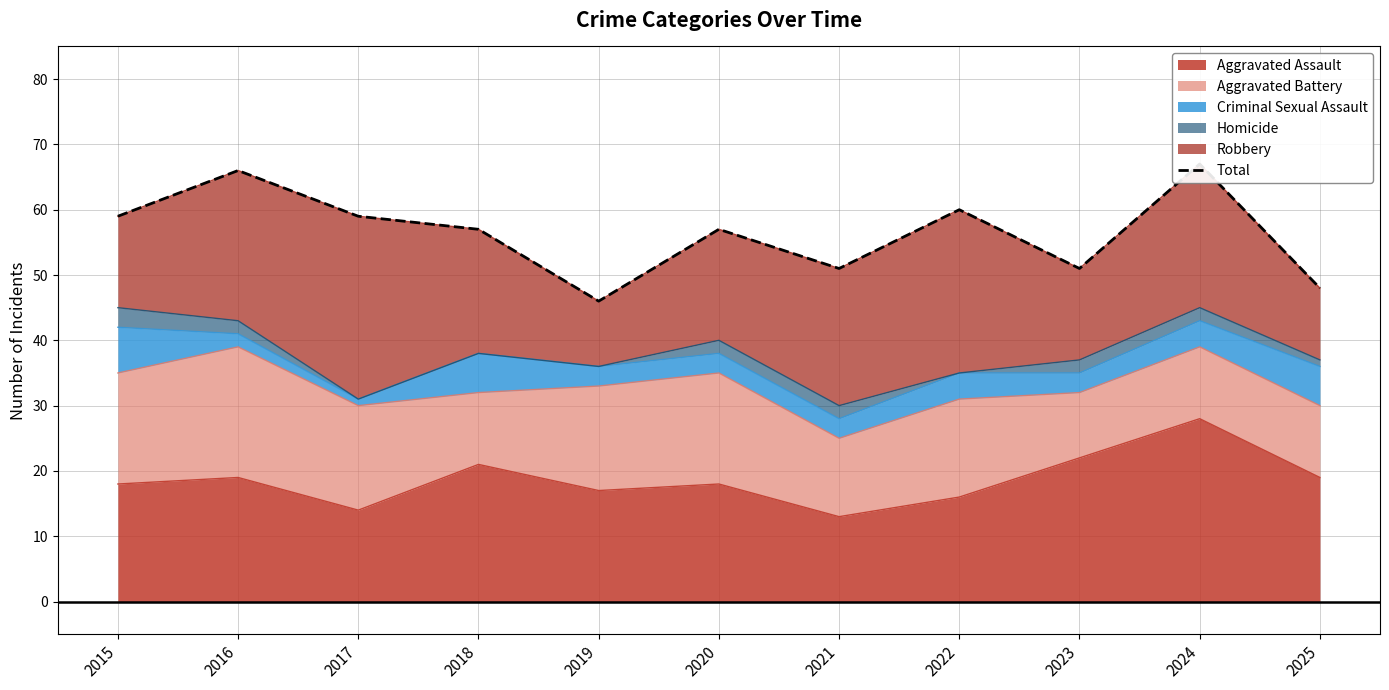

What is the value of the 11th point from the left?

48